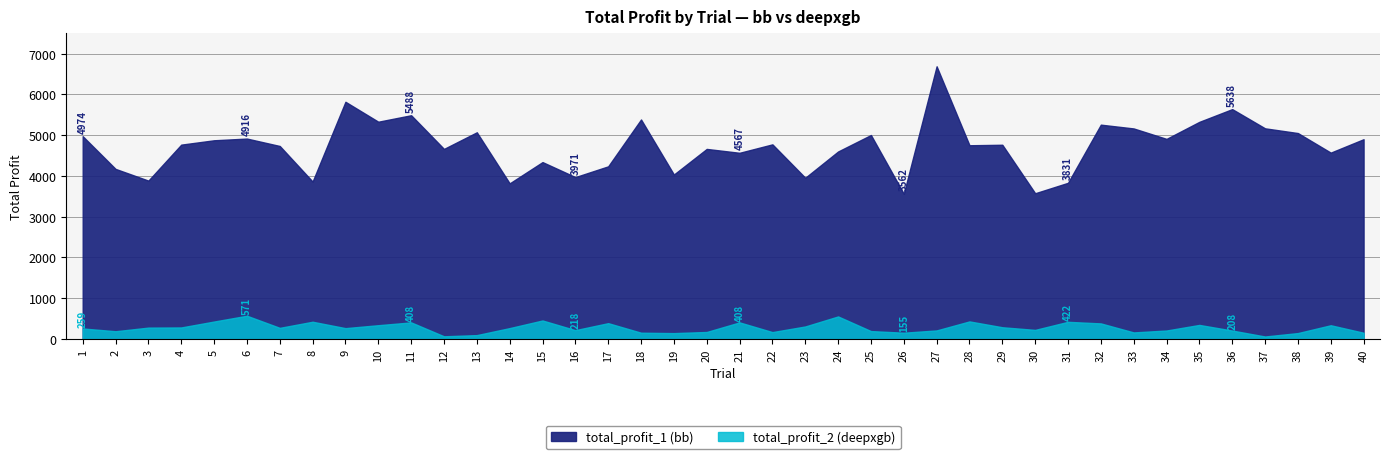

Which series has the largest total across all categories?

total_profit_1